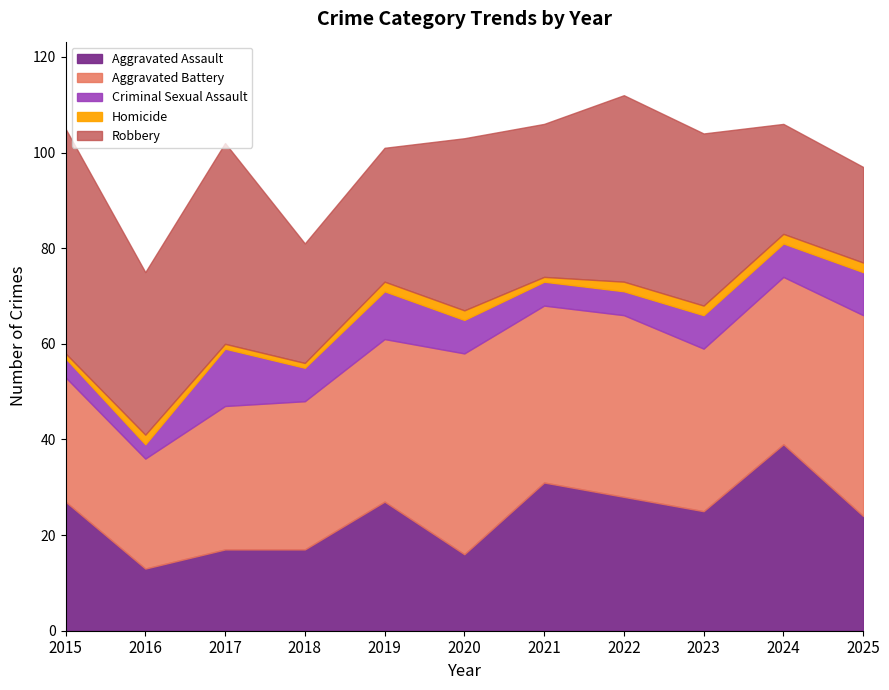

What are all the series names shown in the legend?

Aggravated Assault, Aggravated Battery, Criminal Sexual Assault, Homicide, Robbery